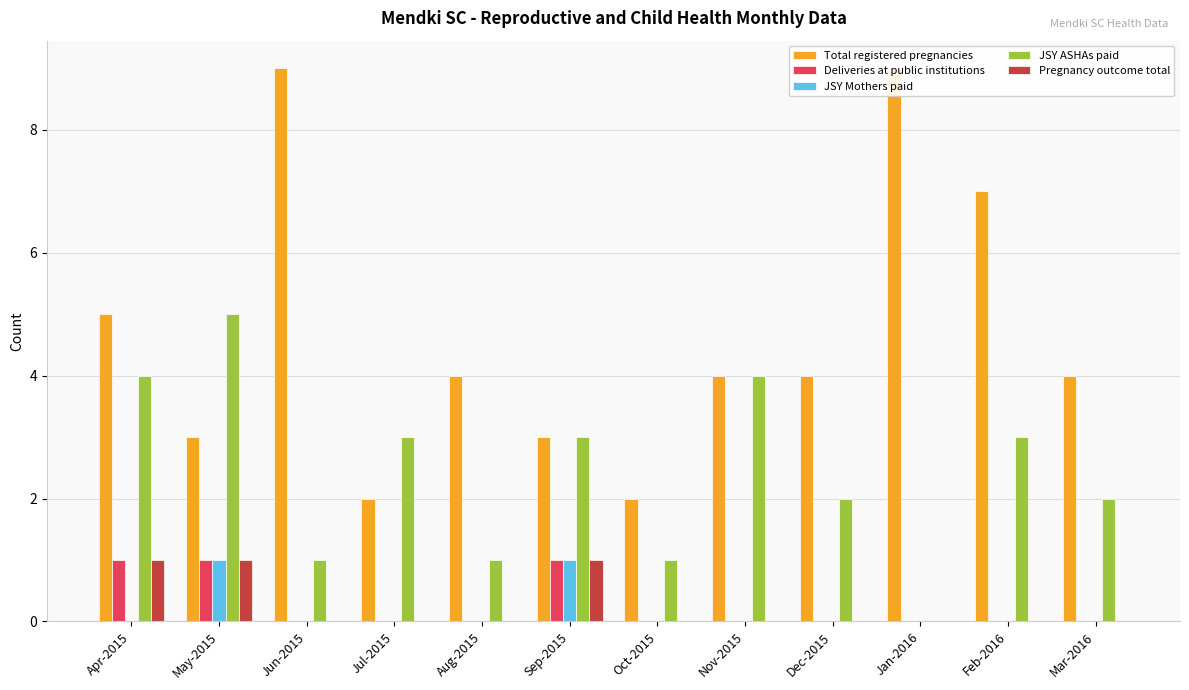

List the labels in order of Total registered pregnancies value, largest first.

Jun-2015, Jan-2016, Feb-2016, Apr-2015, Aug-2015, Nov-2015, Dec-2015, Mar-2016, May-2015, Sep-2015, Jul-2015, Oct-2015